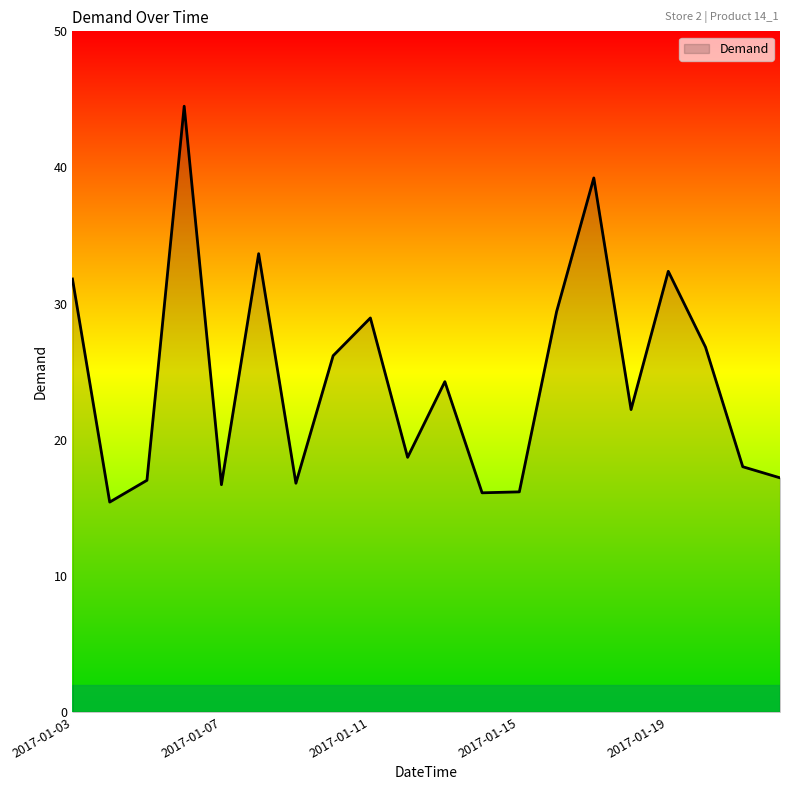

What is the difference between the maximum and minimum values?

29.1